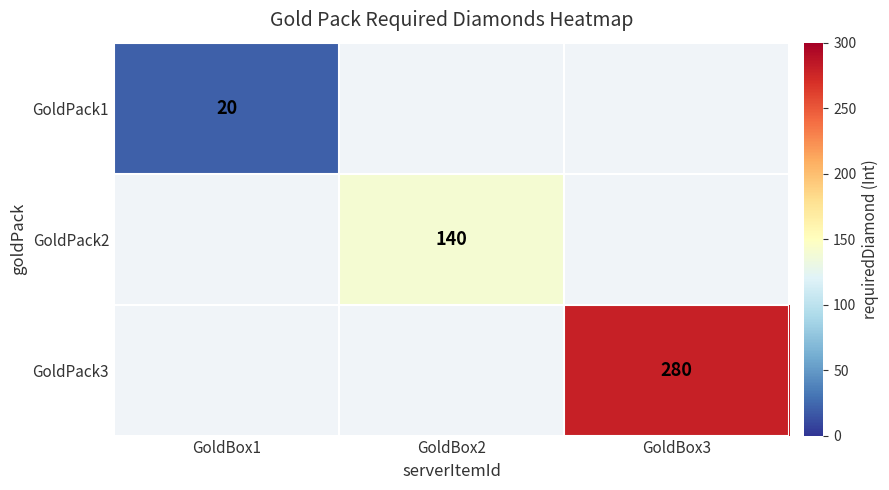

True or false: GoldPack2 has a value of 140 at GoldBox2.

True